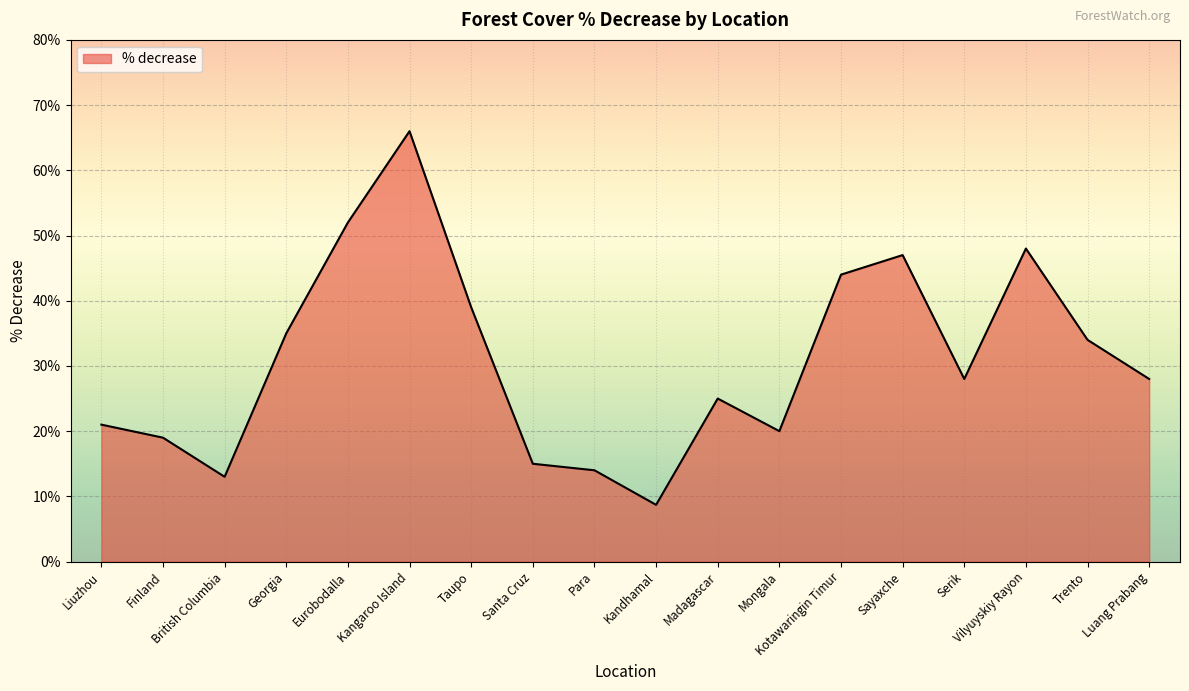

Reading left to right, what are all the values shown in this chart?

Liuzhou=21.0	Finland=19.0	British Columbia=13.0	Georgia=35.0	Eurobodalla=52.0	Kangaroo Island=66.0	Taupo=39.0	Santa Cruz=15.0	Para=14.0	Kandhamal=8.7	Madagascar=25.0	Mongala=20.0	Kotawaringin Timur=44.0	Sayaxche=47.0	Serik=28.0	Vilyuyskiy Rayon=48.0	Trento=34.0	Luang Prabang=28.0